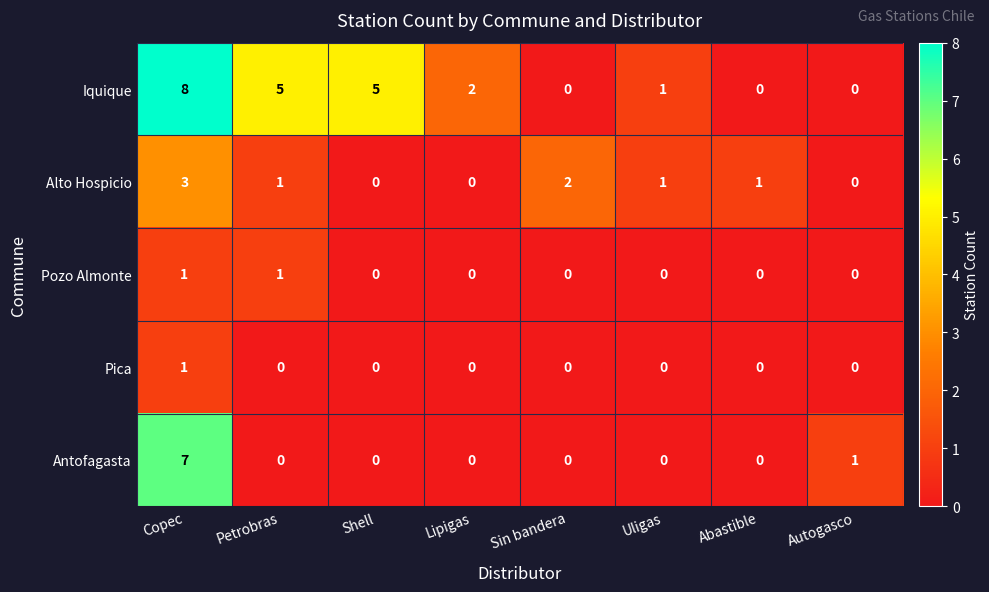

At which category is the sum across all series the highest?

Copec